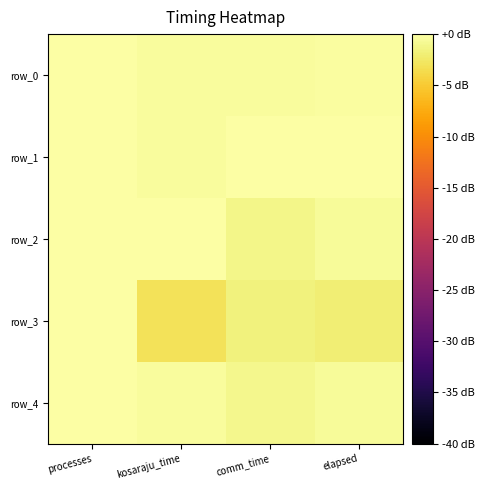

At which category is the sum across all series the highest?

processes